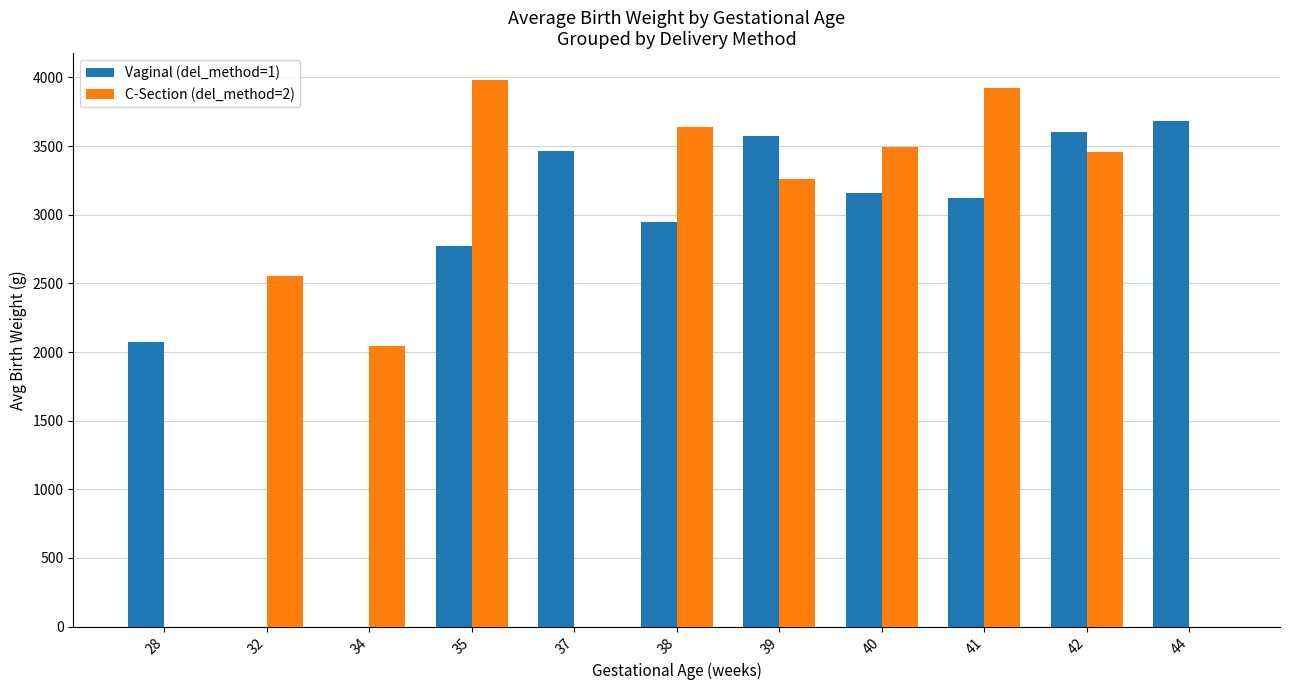

What is the average value of the Vaginal (del_method=1) series?

2580